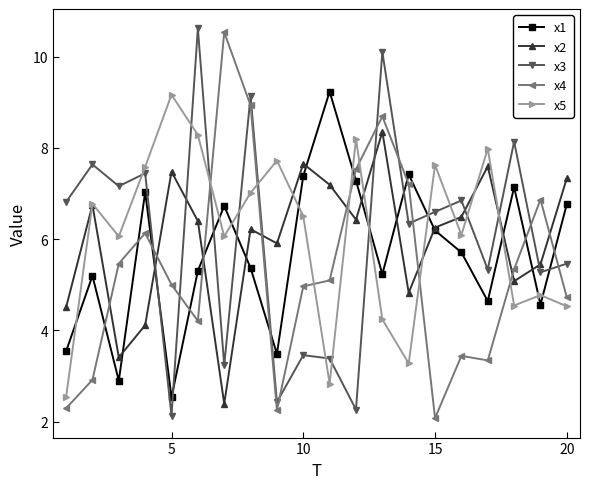

What is the value of the x1 point at the 8th from the left?

5.4